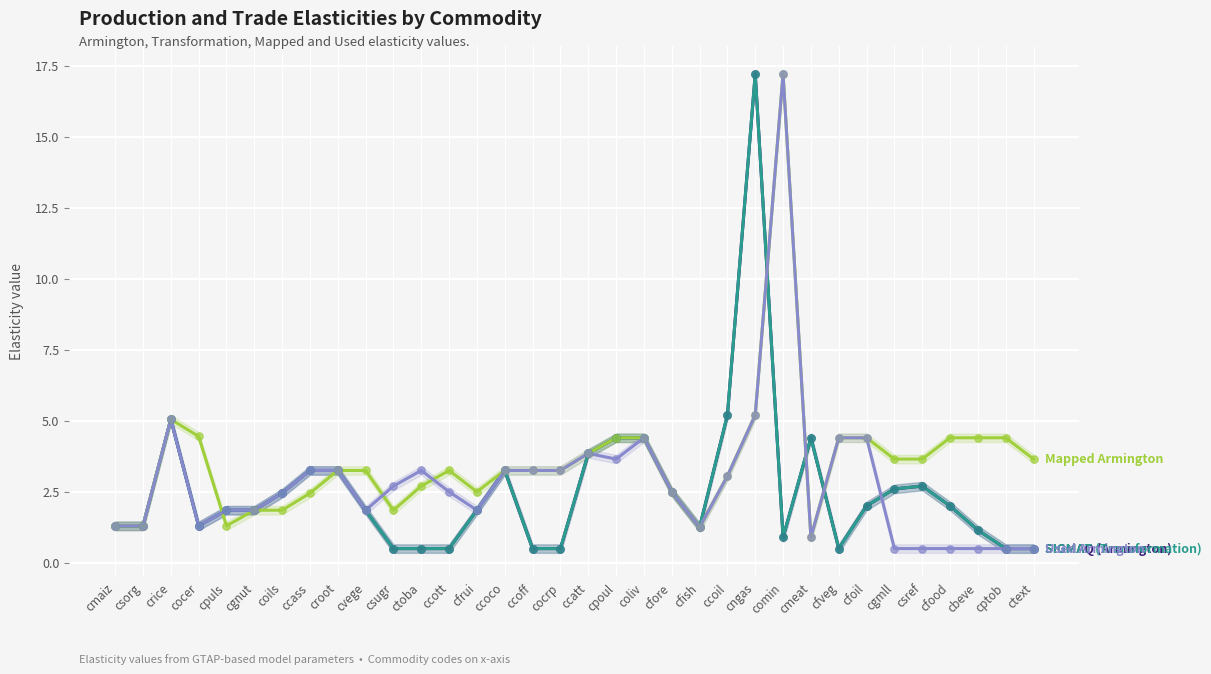

What are all the series names shown in the legend?

SIGMAQ (Armington), SIGMAT (Transformation), Mapped Armington, Used Armington